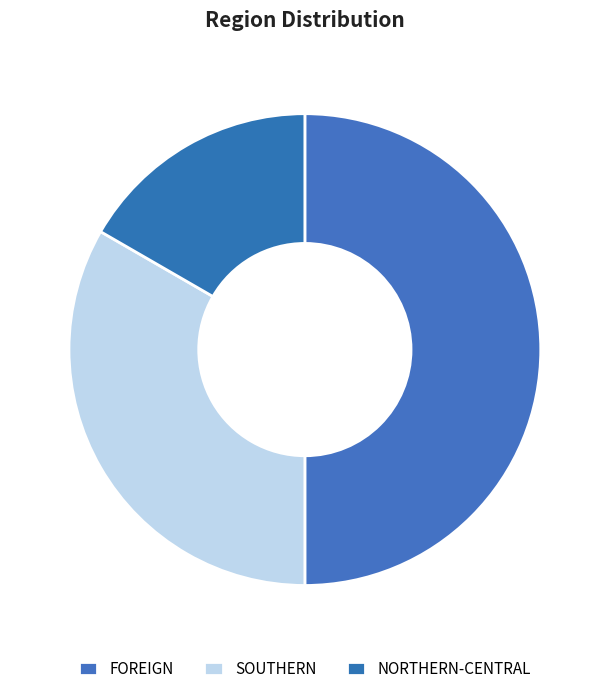

The NORTHERN-CENTRAL slice represents 5% of the pie. True or false?

False